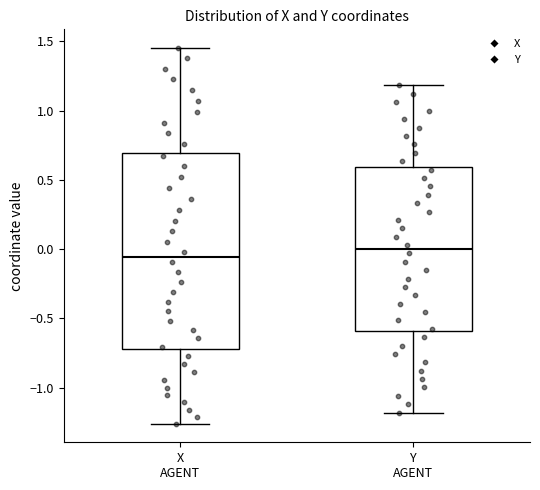

Reading left to right, transcribe this box plot: for each box, give where its median line is, the range the box spans, and where its two whiskers end, as read against the y-axis. The values are not printed on the chart, so give them approximately, as read against the axis.

X AGENT: median -0.05, box -0.70 to 0.70, whiskers -1.25 to 1.45
Y AGENT: median 0.00, box -0.60 to 0.60, whiskers -1.20 to 1.20